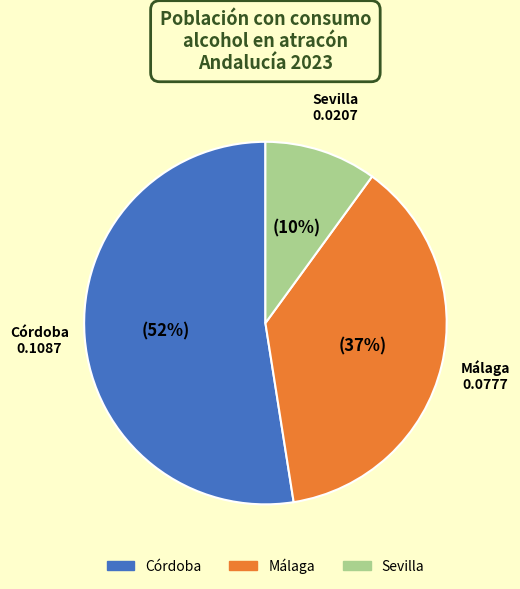

Is there a majority slice in this chart?

Yes